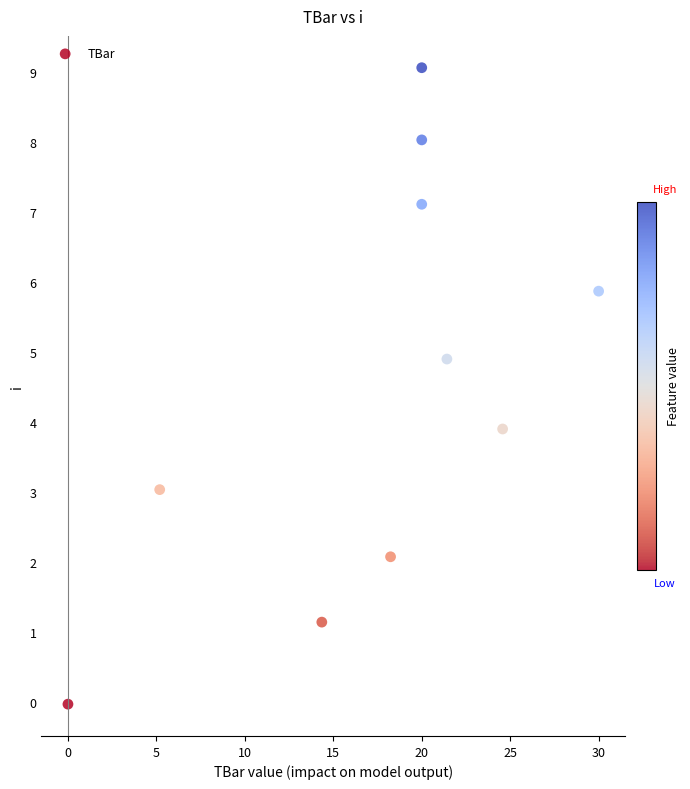

What is the range of Y values (max minus min)?

9.1